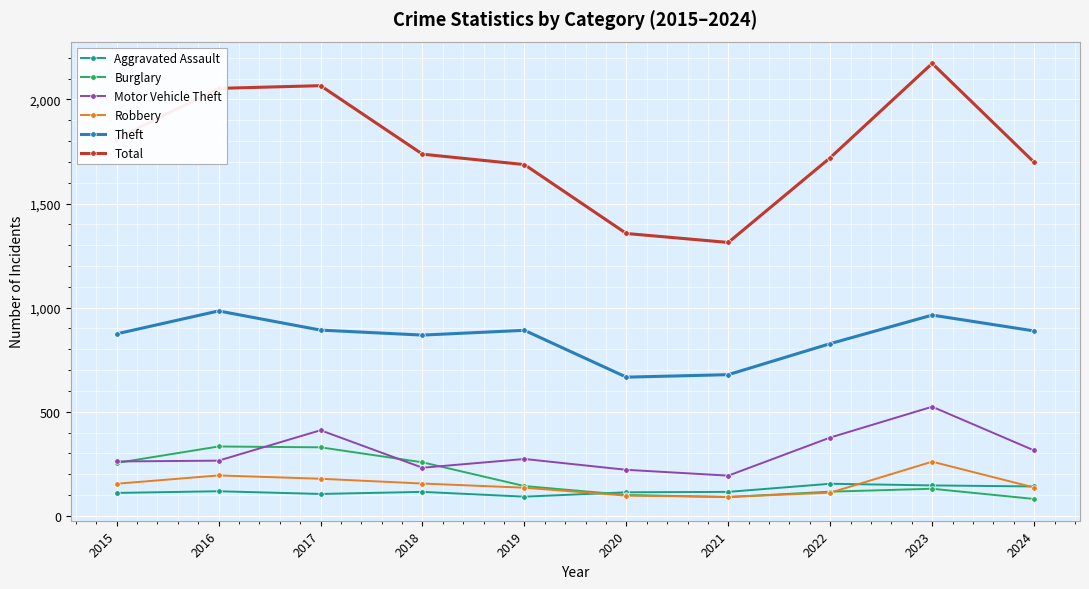

Is this an area chart (filled region under the line)?

No